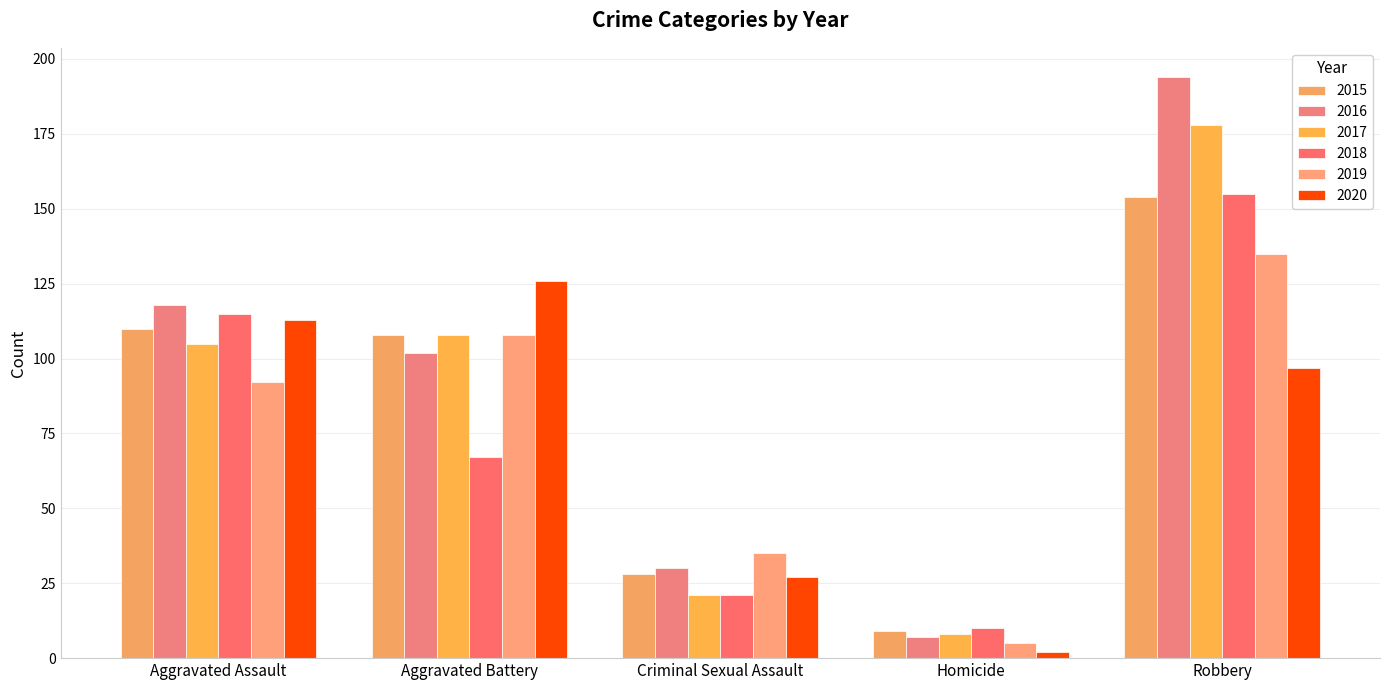

How many distinct data groups are displayed?

6